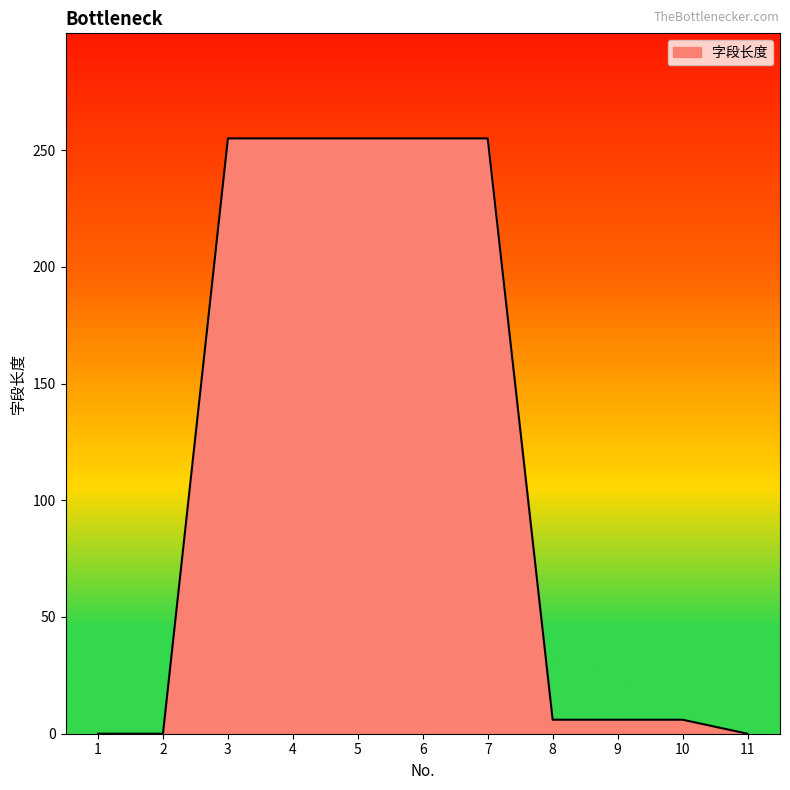

What is the difference between the maximum and minimum values?

255